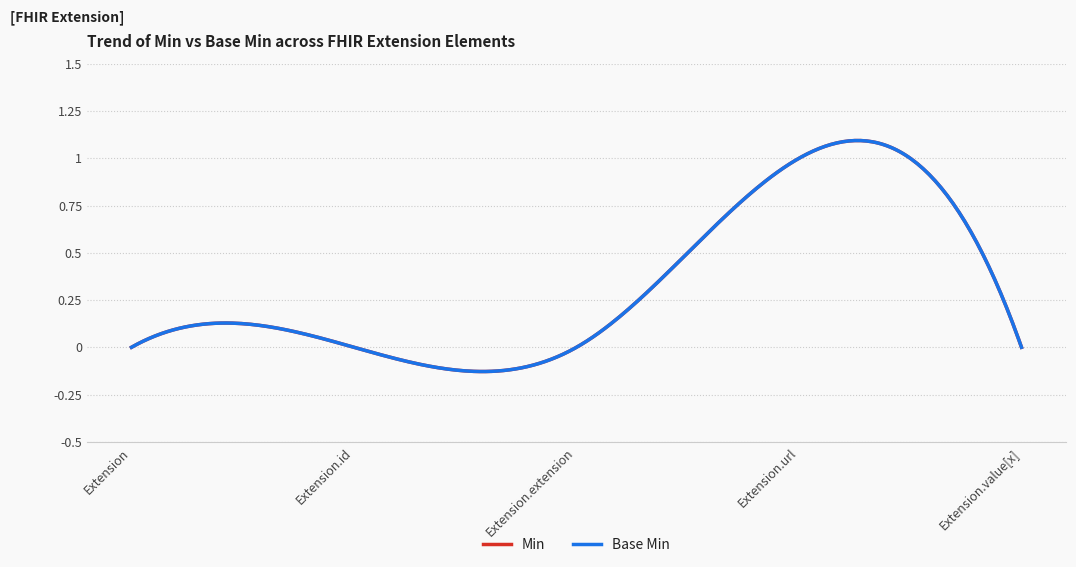

True or false: Min and Base Min intersect in this chart.

False